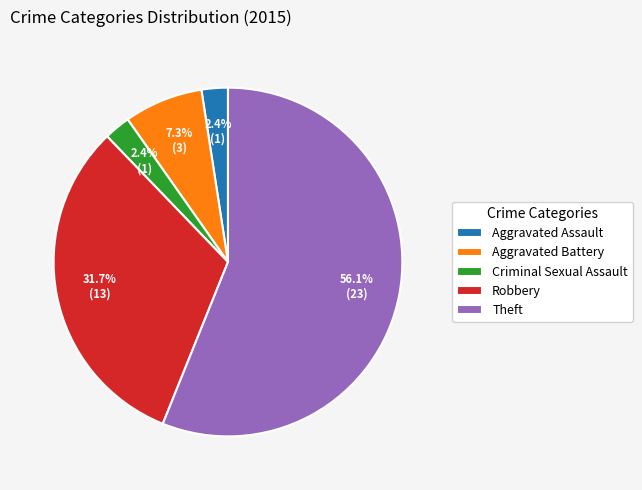

To the nearest percent, what is the average slice percentage?

20%